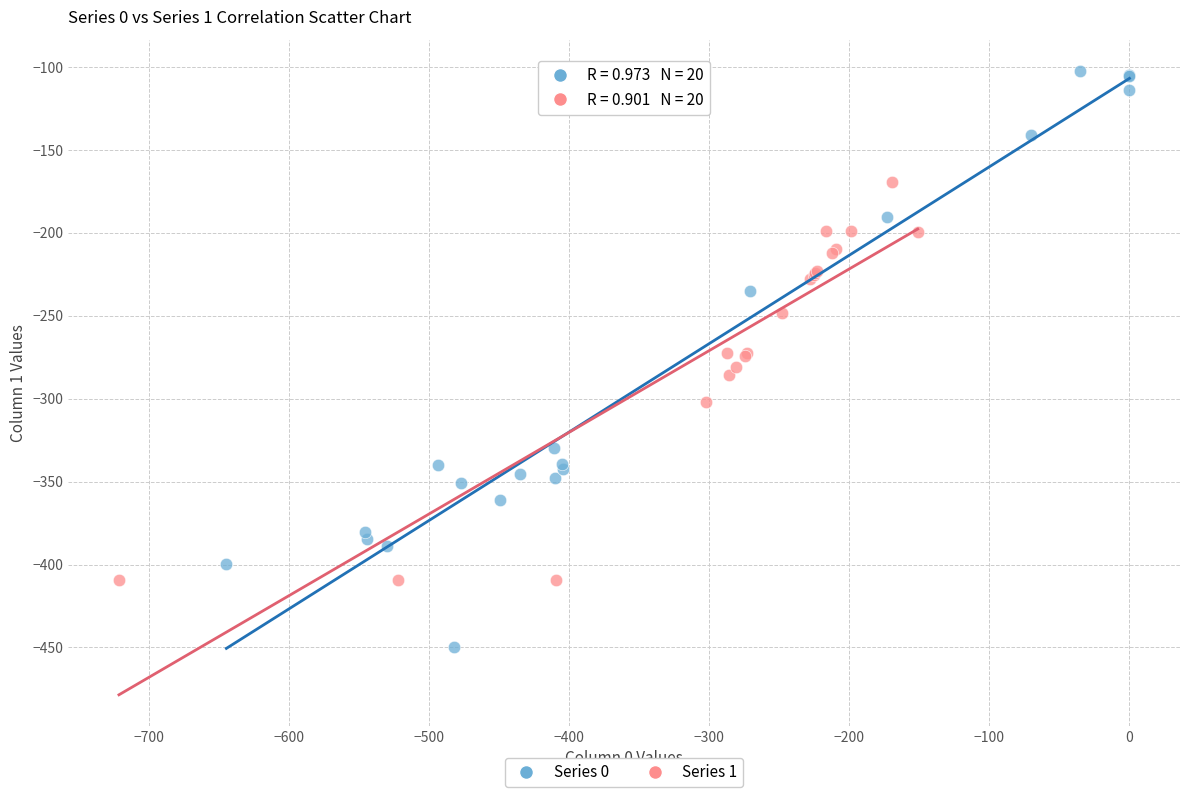

Which series has the widest spread of Y values?

Series 0